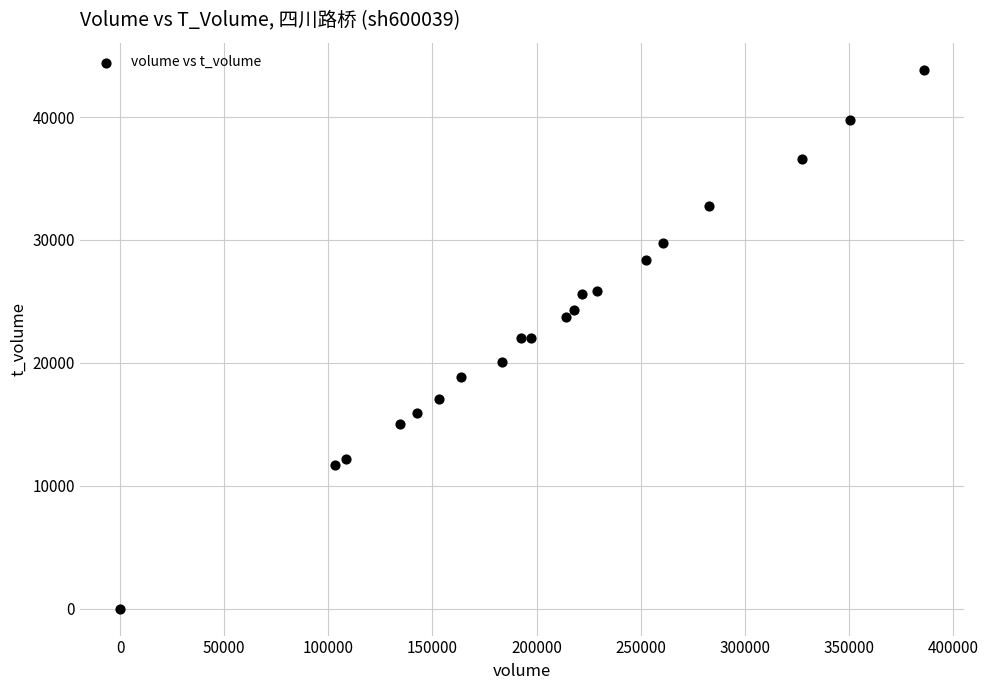

What is the range of X values (max minus min)?

386058